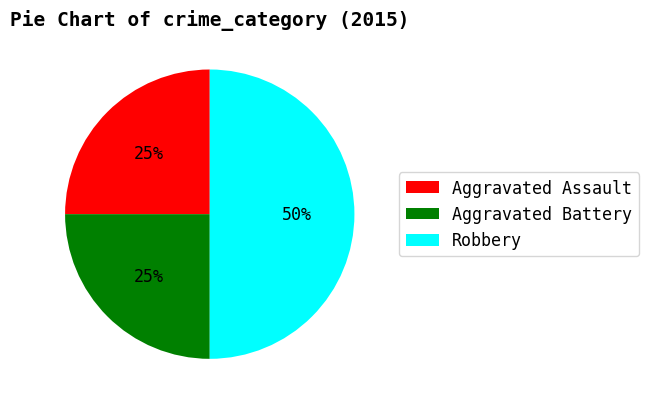

Is Aggravated Battery the majority of the pie?

No